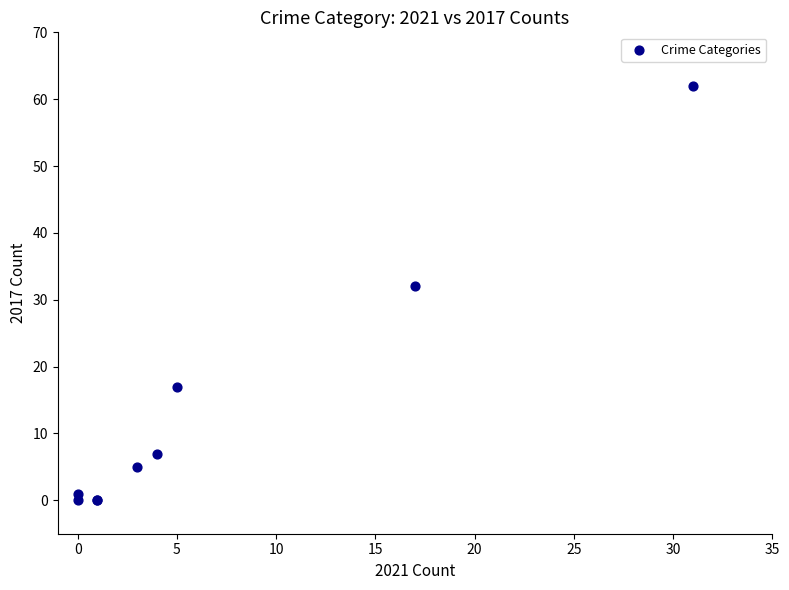

What Y value in the scatter plot is closest to 31?

32